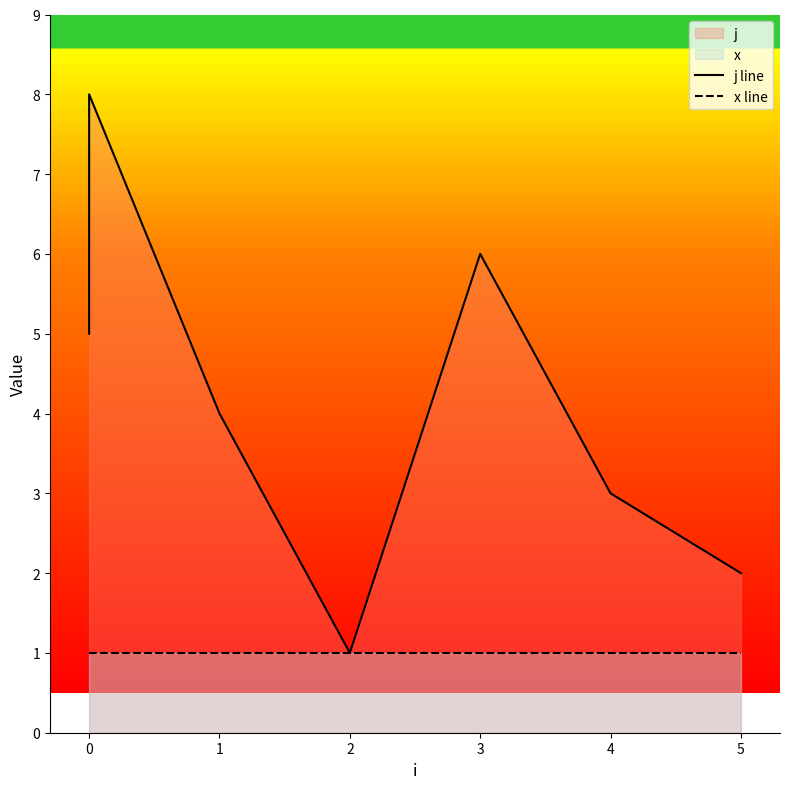

What is the maximum value shown in the chart?

8